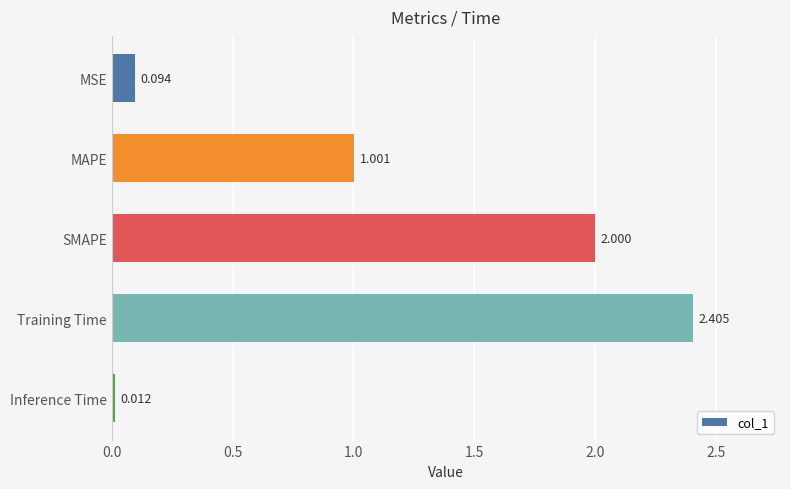

How many distinct data groups are displayed?

1